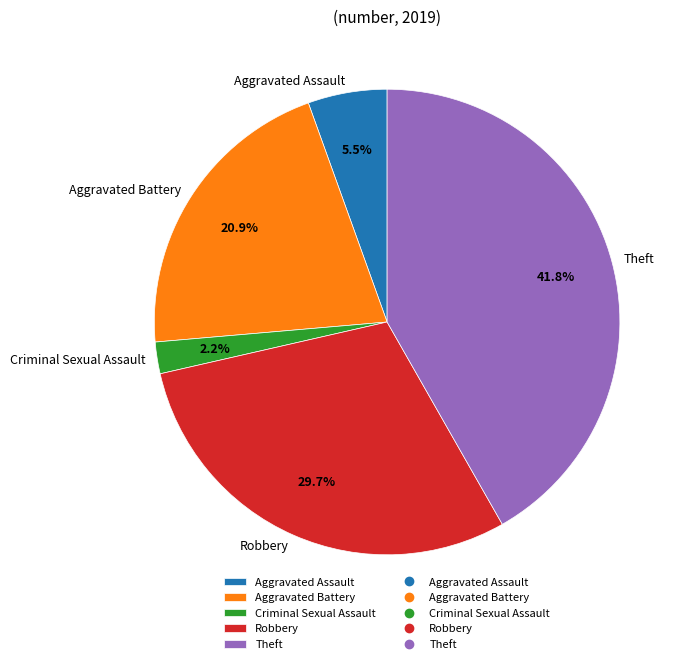

What is the largest slice in the pie chart?

Theft